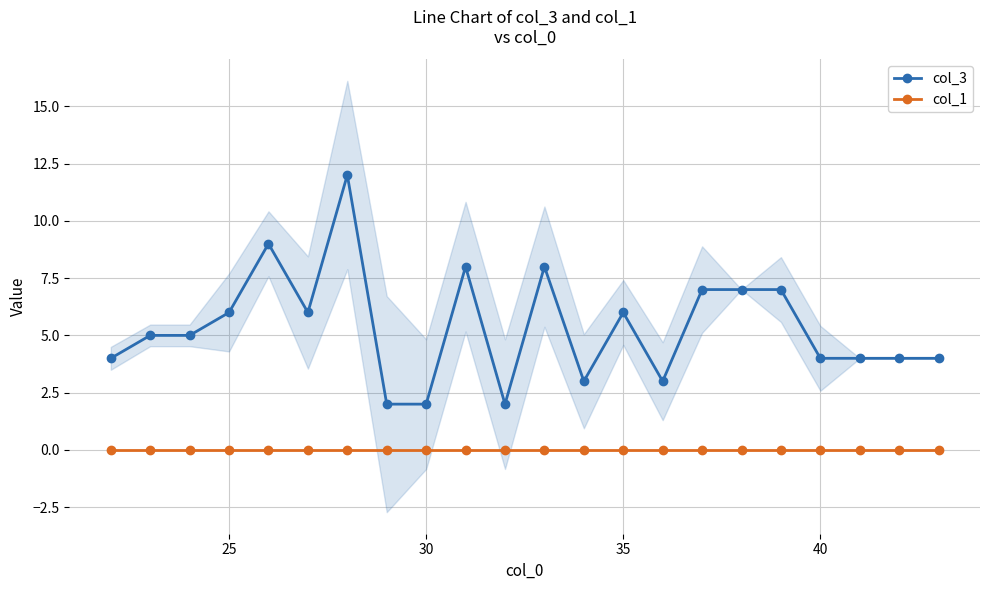

True or false: col_1 and col_3 intersect in this chart.

False